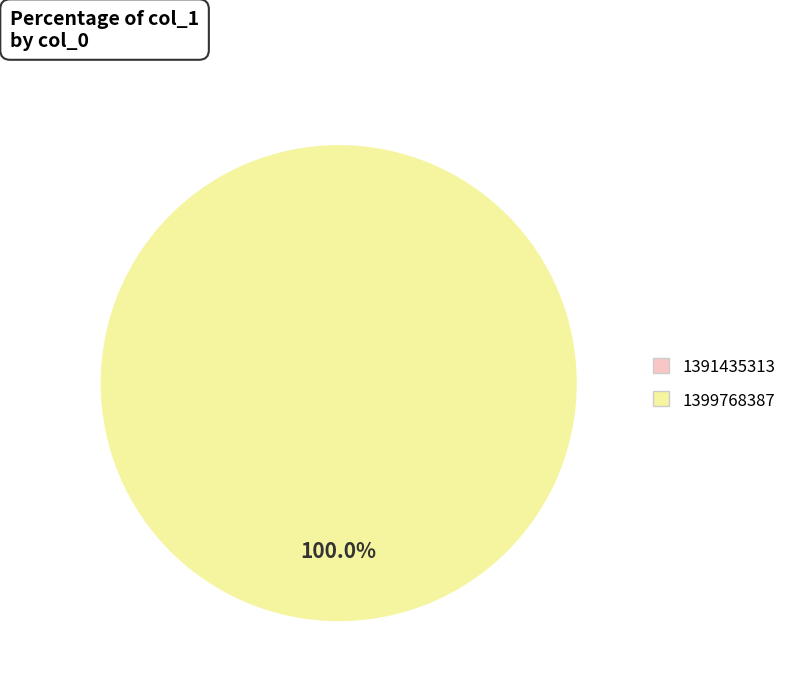

True or false: 1399768387 accounts for 100% of the total.

True